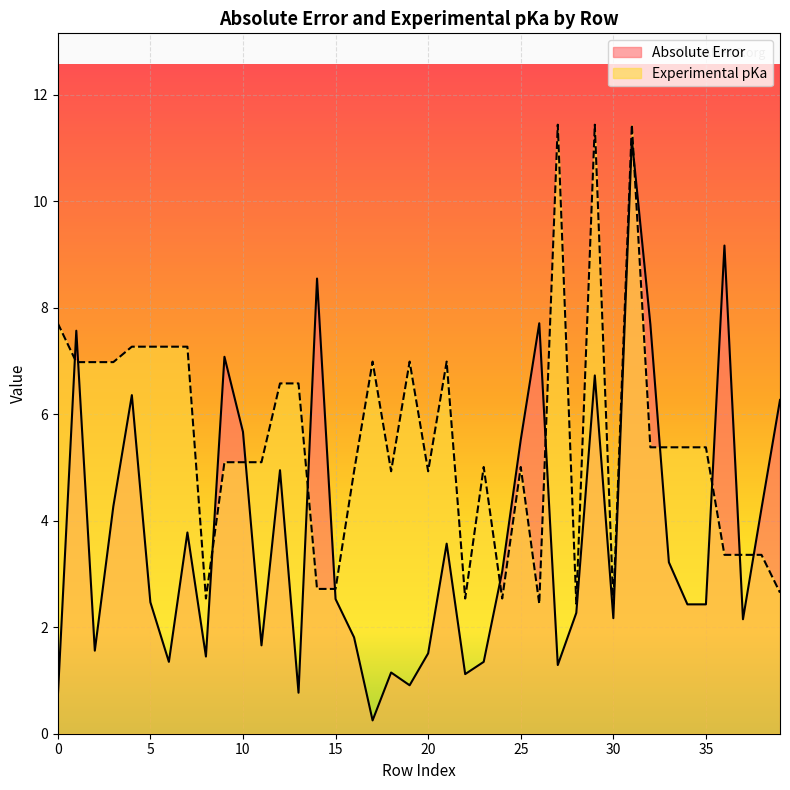

List the series in order of their peak value, lowest first.

Absolute Error, Experimental pKa